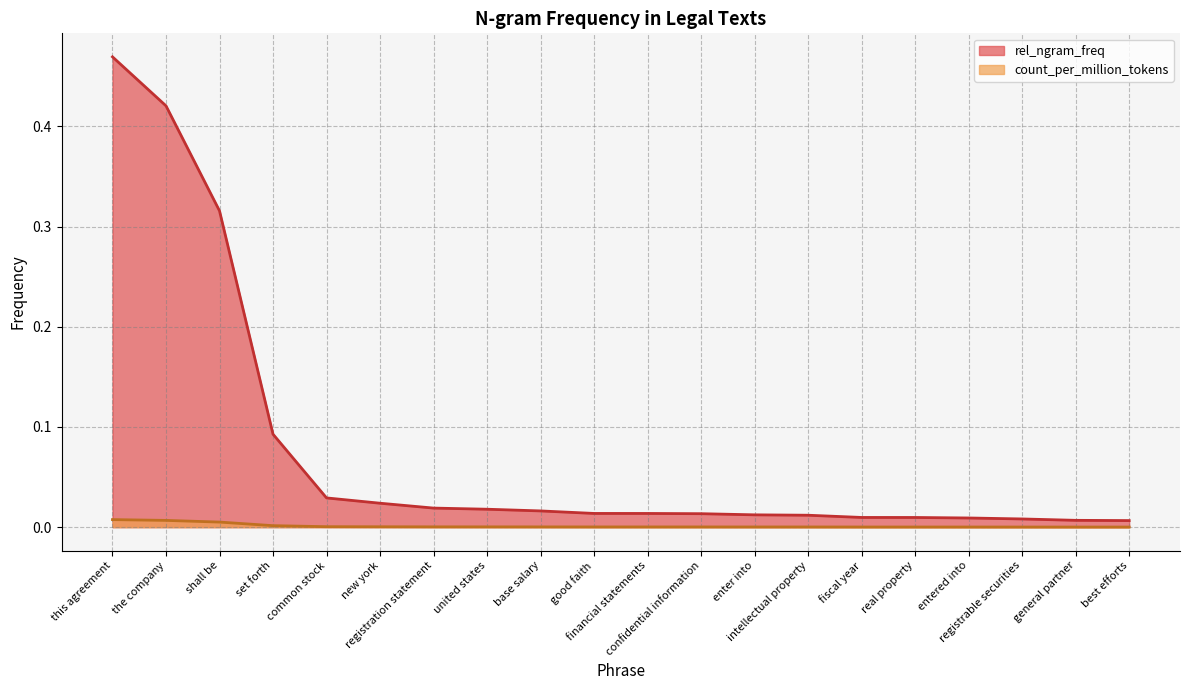

What is the sum of all rel_ngram_freq values?

1.5